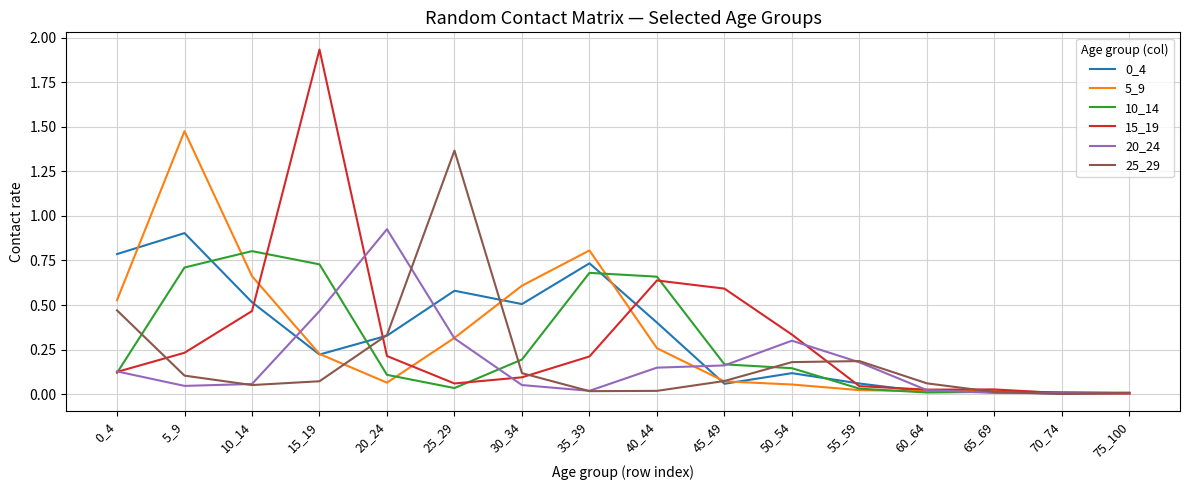

At which category does the chart reach its peak across all series?

15_19